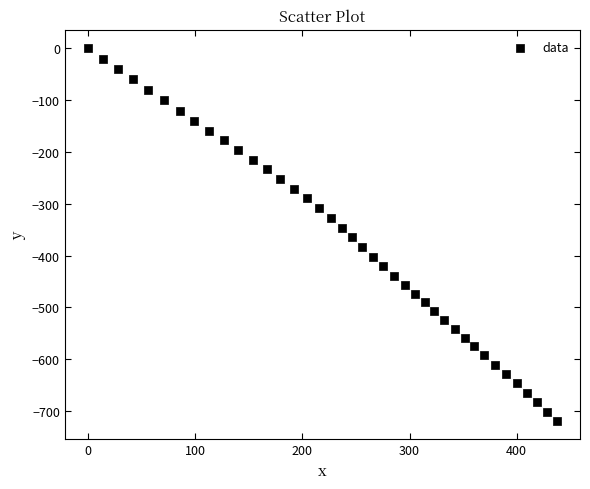

What is the range of X values (max minus min)?

437.3